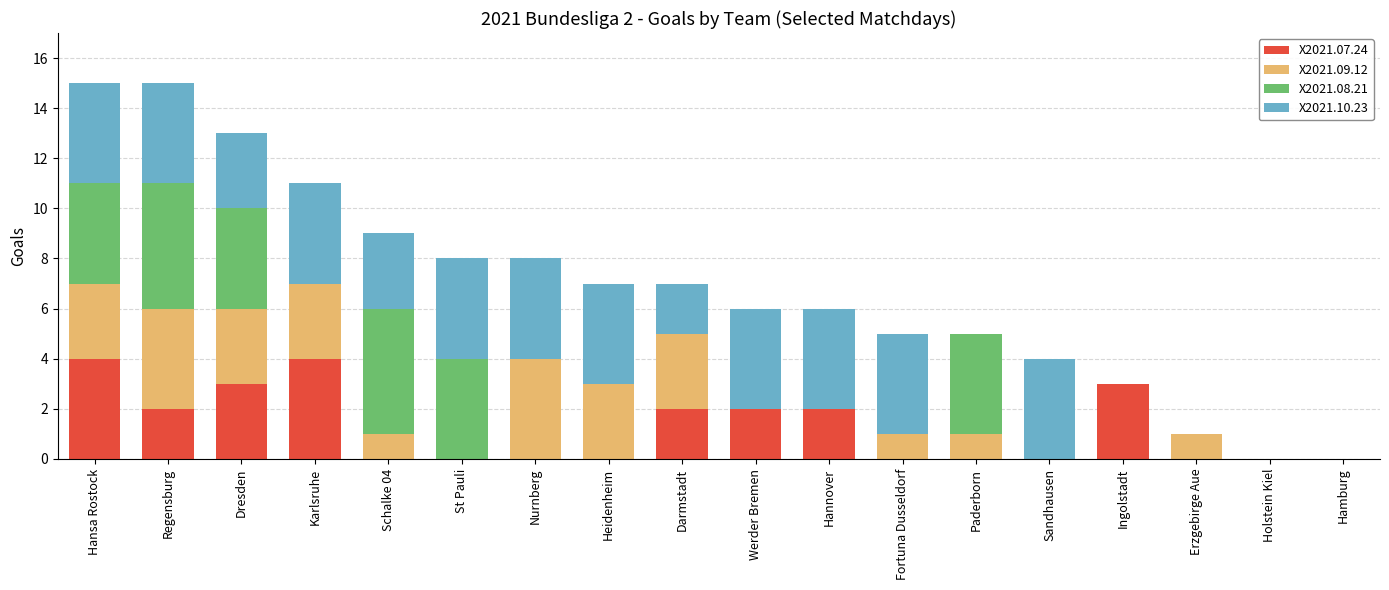

What is the total value across all series at St Pauli?

8